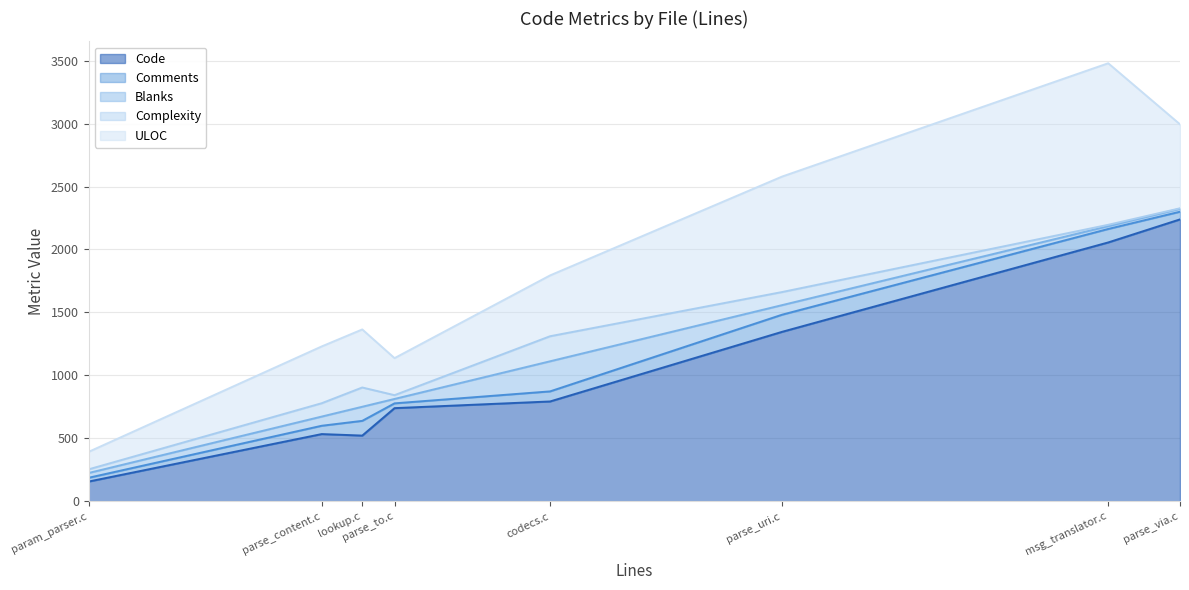

Which category has the highest value across all series?

parse_via.c